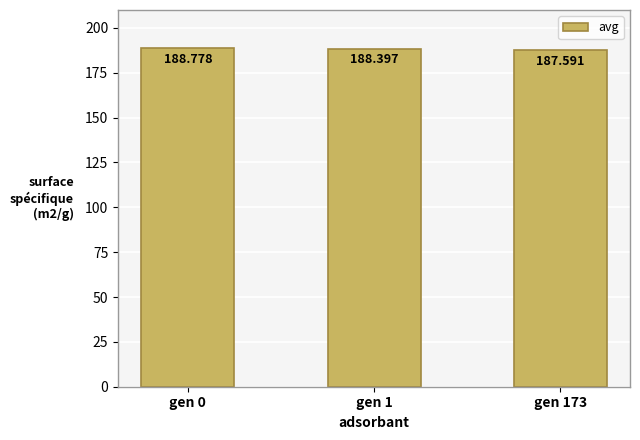

What is the greatest value displayed?

188.8